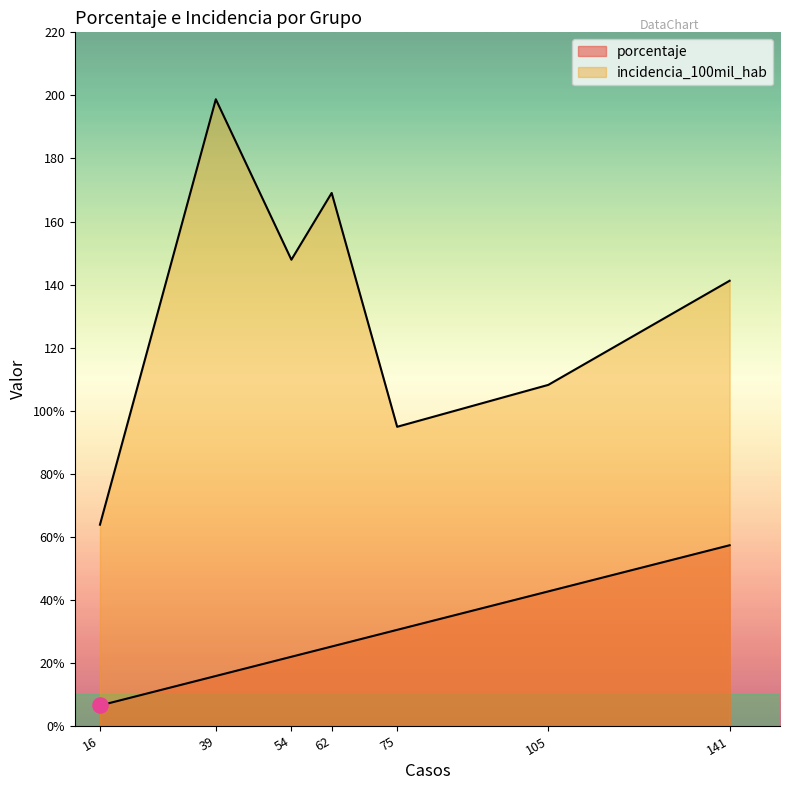

Which series has the largest Y range (max minus min)?

incidencia_100mil_hab